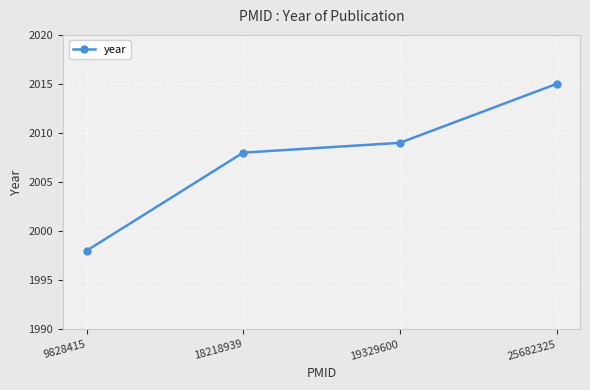

What value does the data have at 9828415, to the nearest 10?

2000